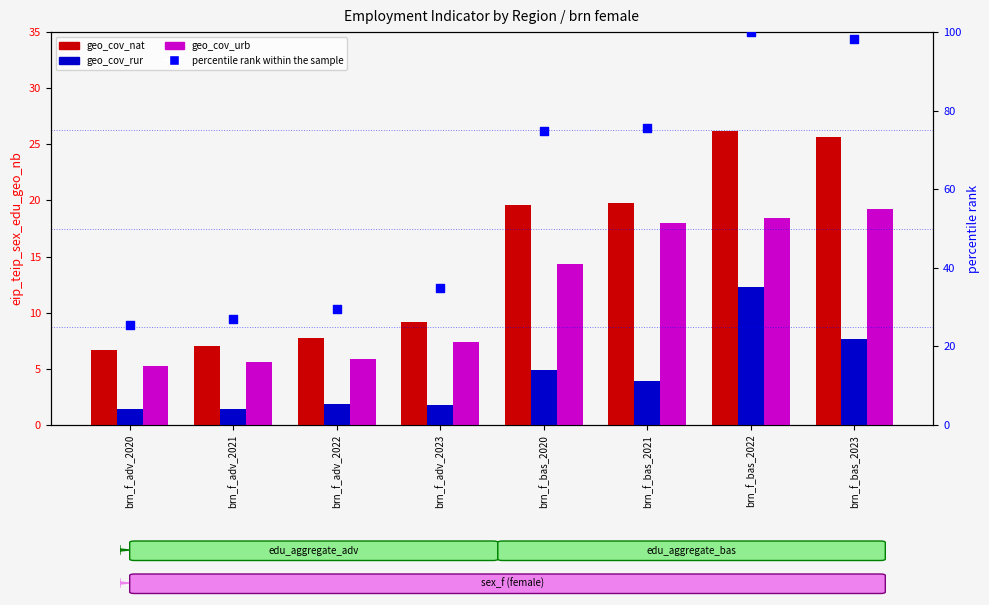

At how many categories does at least one series exceed 64?

4